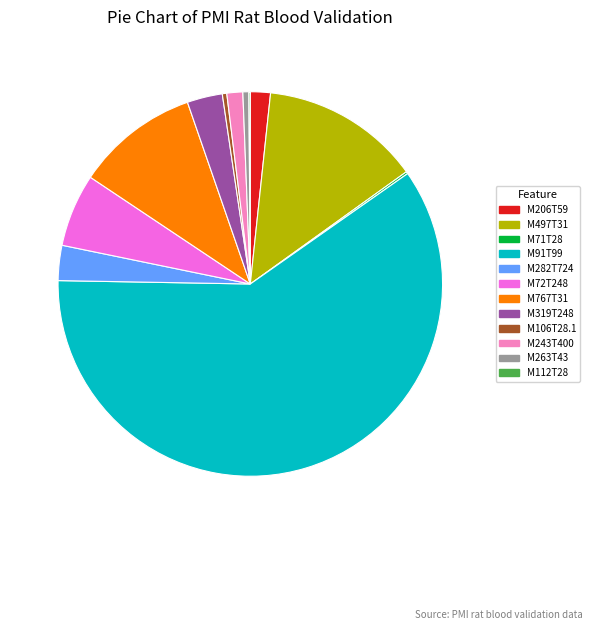

Is there any slice that represents more than half of the pie?

Yes